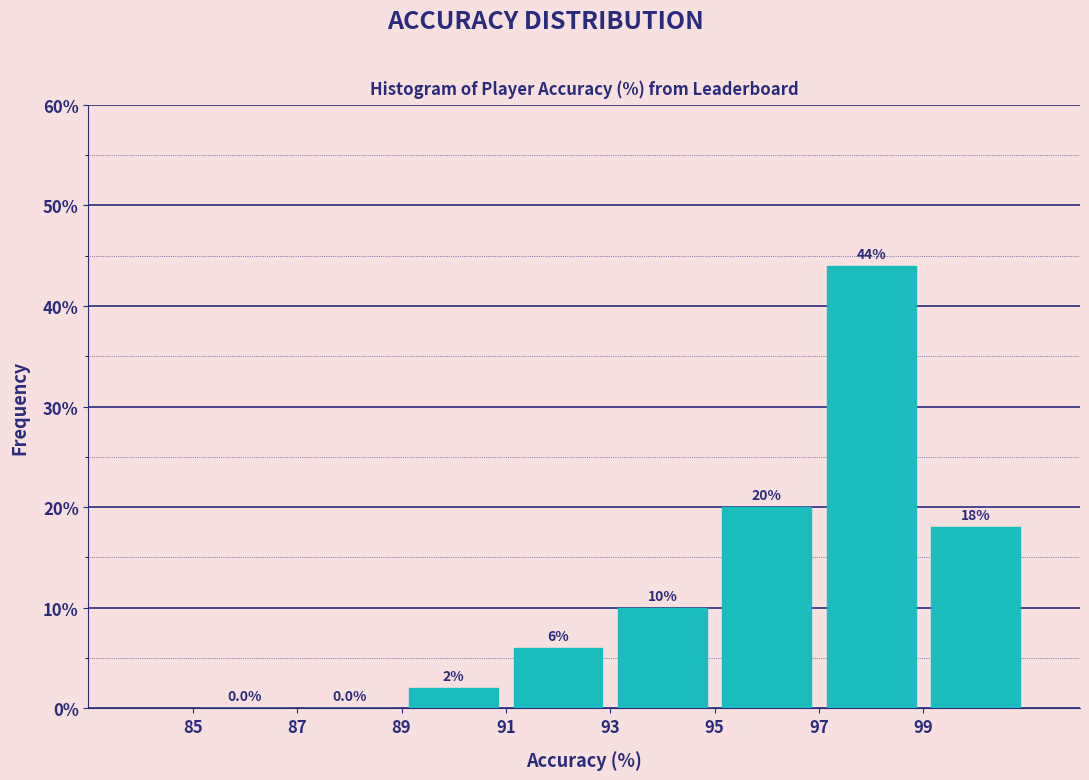

What is the height of the bar covering 93 to 95 on the x-axis?

10.0